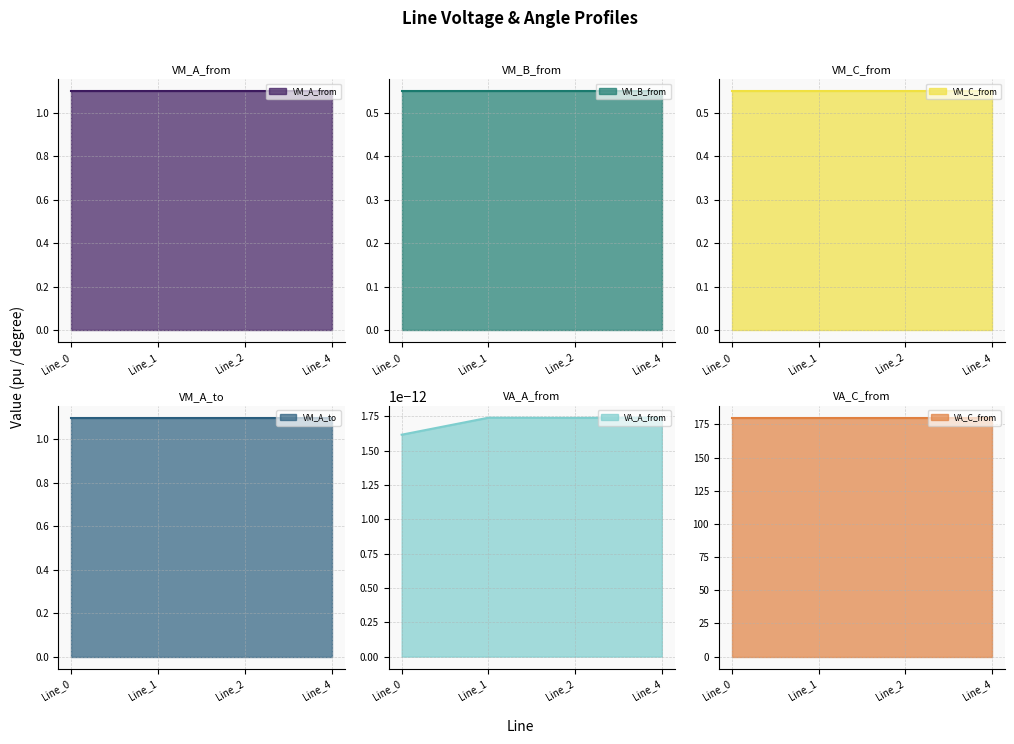

At which label is pf_va_a_from_degree closest to 0?

Line_0